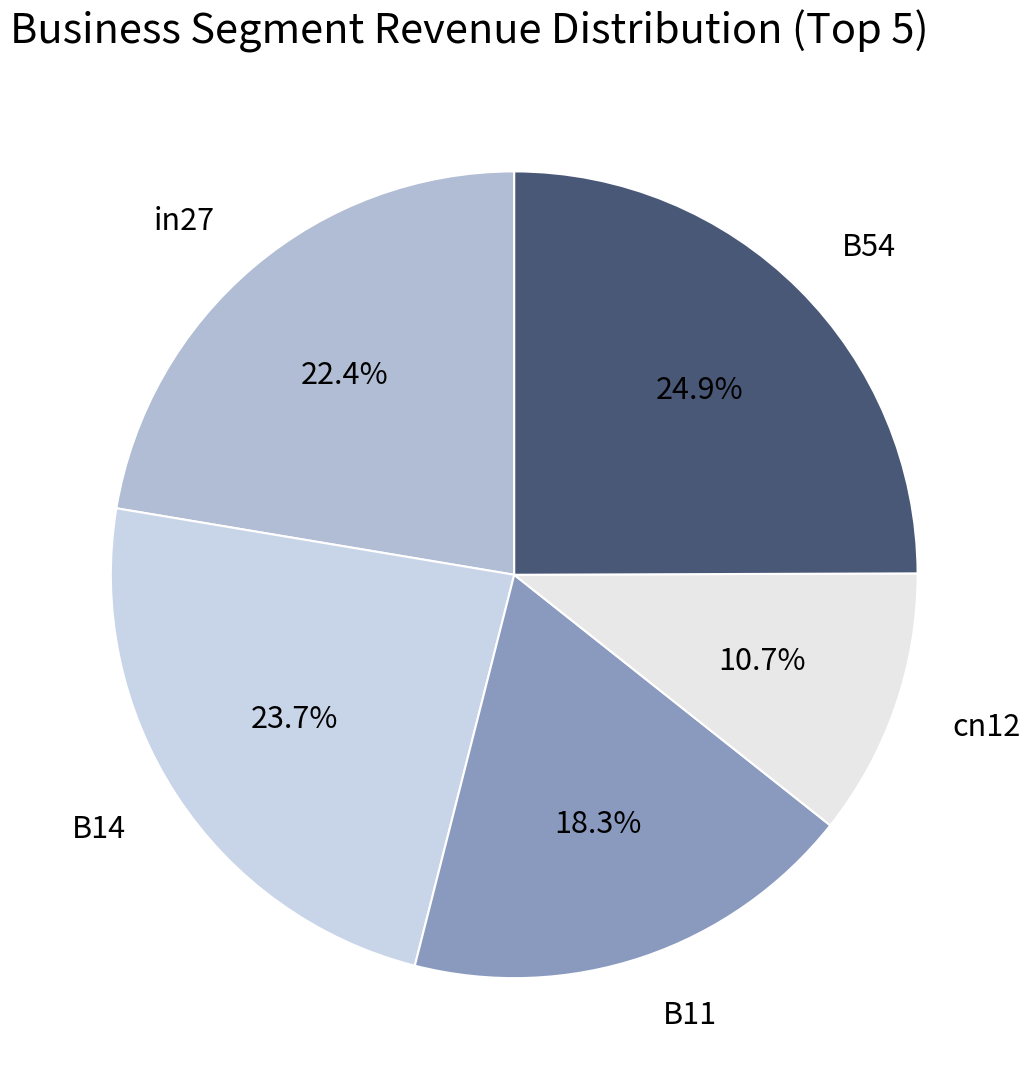

The cn12 slice represents 25% of the pie. True or false?

False